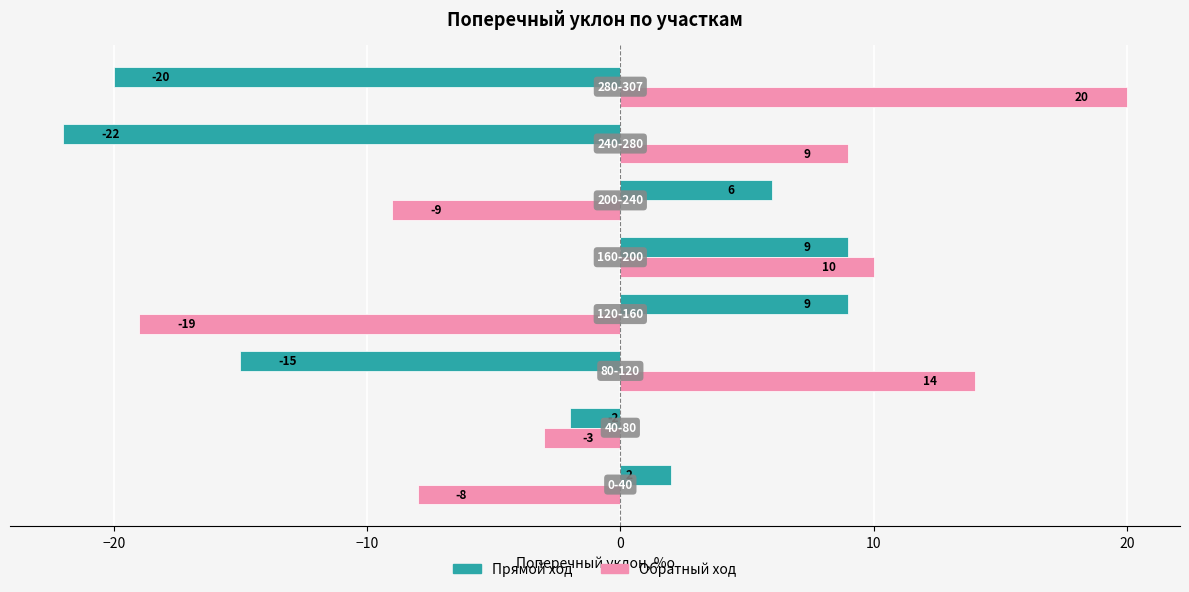

What is the greatest value displayed?

20